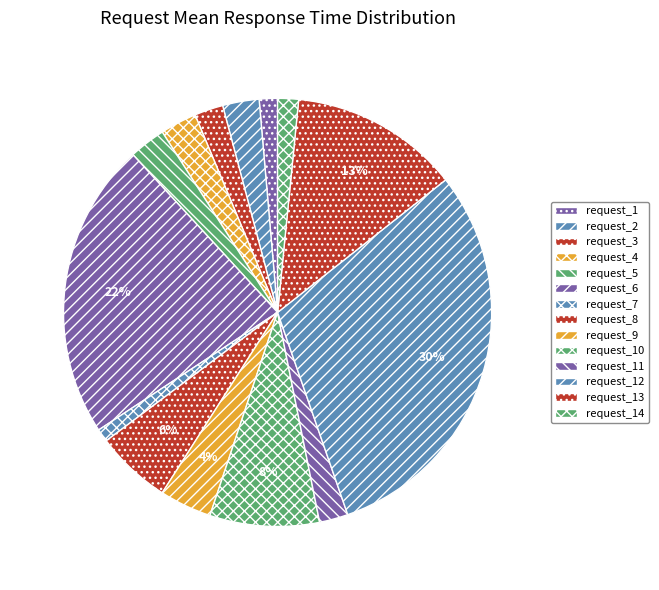

The request_10 slice represents 1% of the pie. True or false?

False